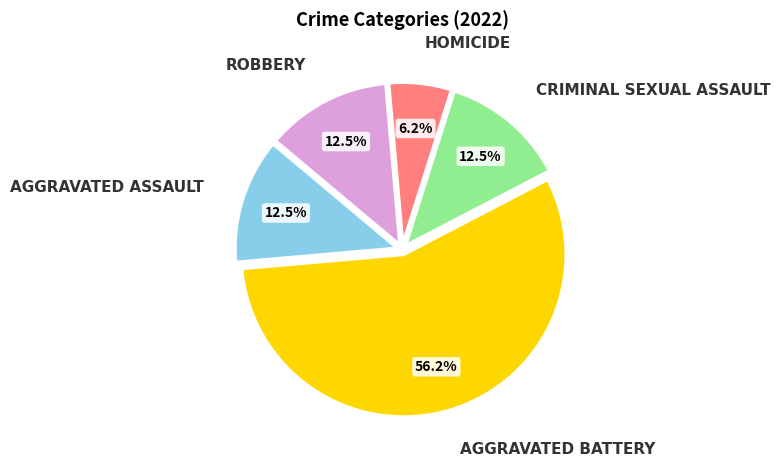

Does any single category account for the majority?

Yes